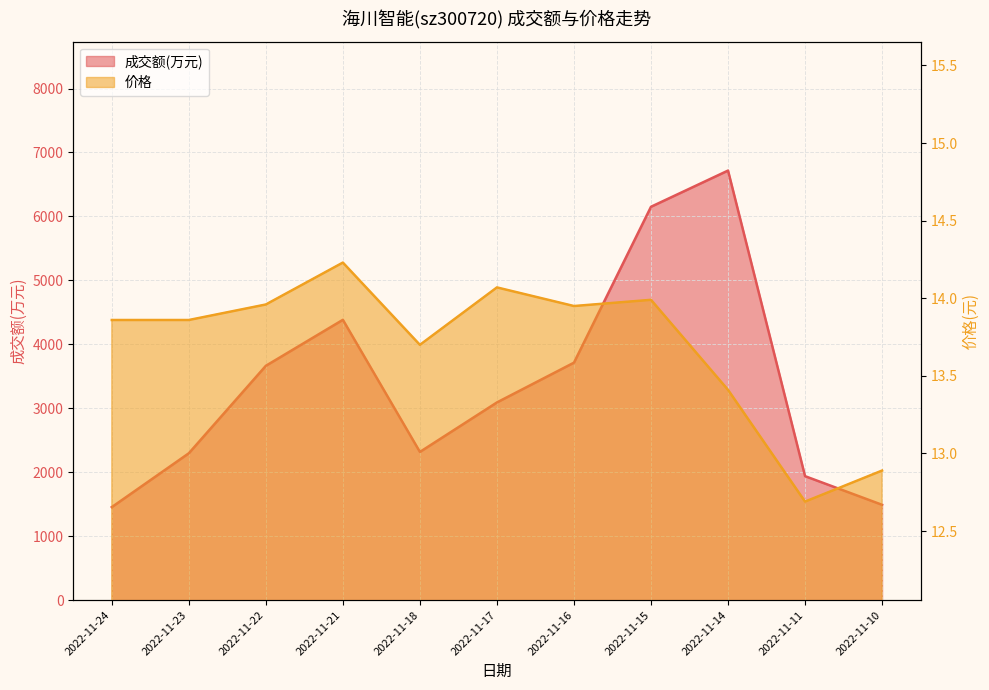

What is the value of the 价格 point at the 1st from the left?

13.9